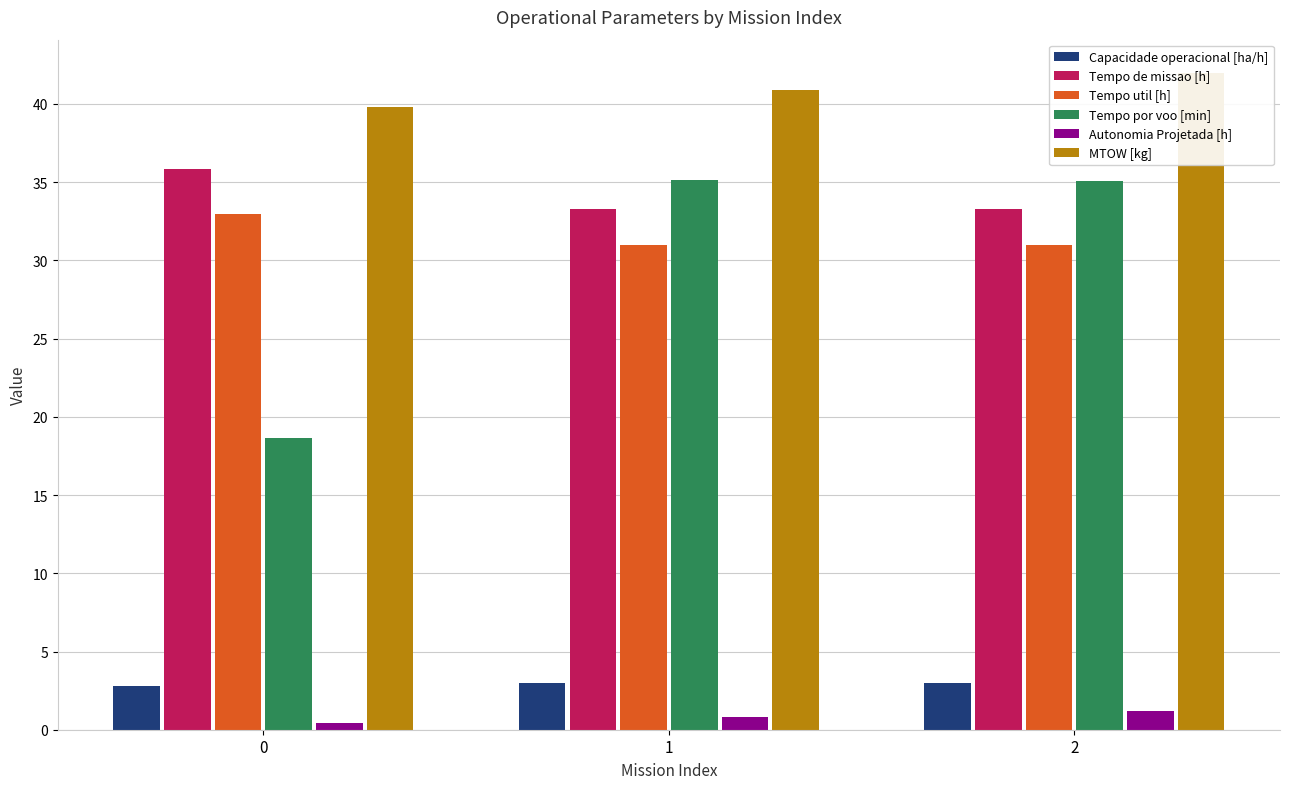

At how many categories does at least one series exceed 16?

3